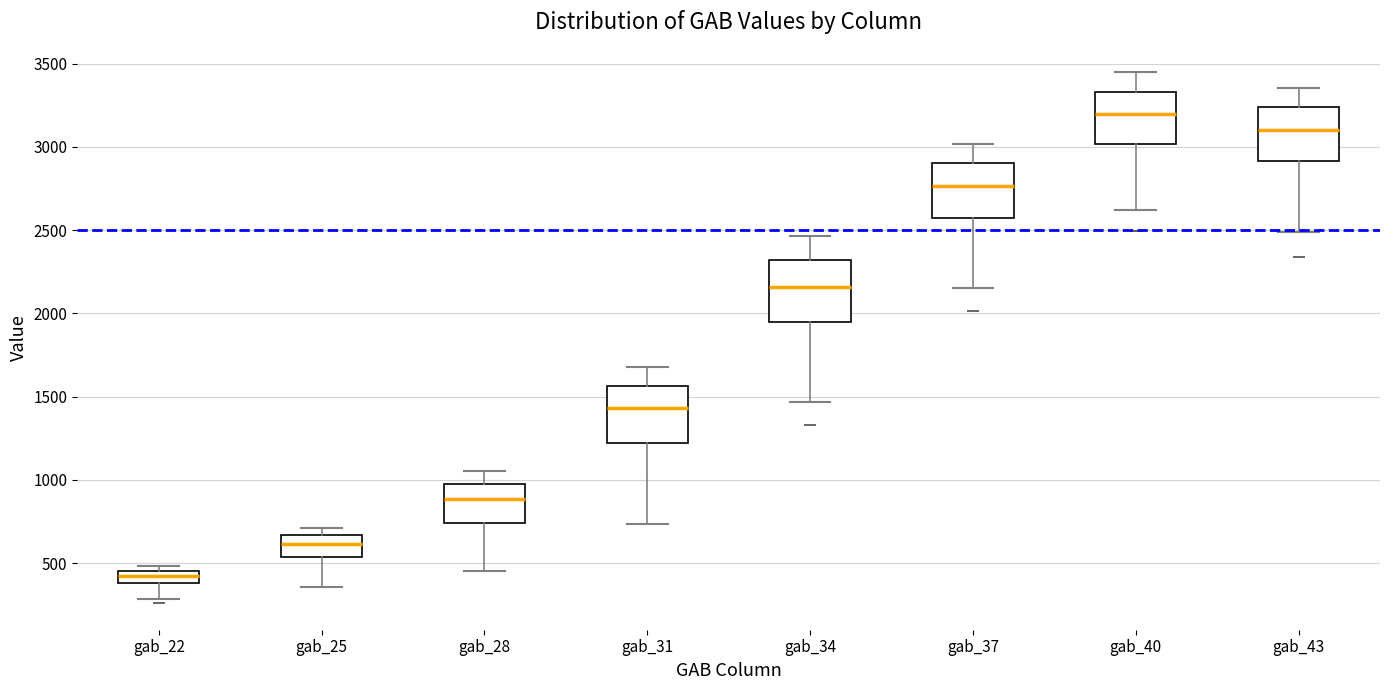

Which box has the highest median line?

gab_40